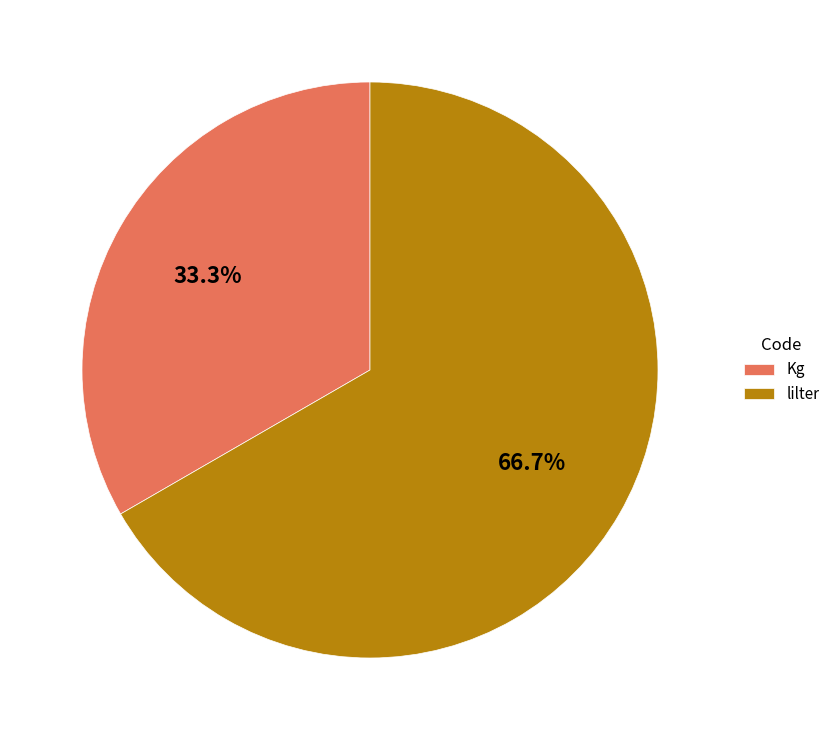

Does lilter account for over 50% of the chart?

Yes